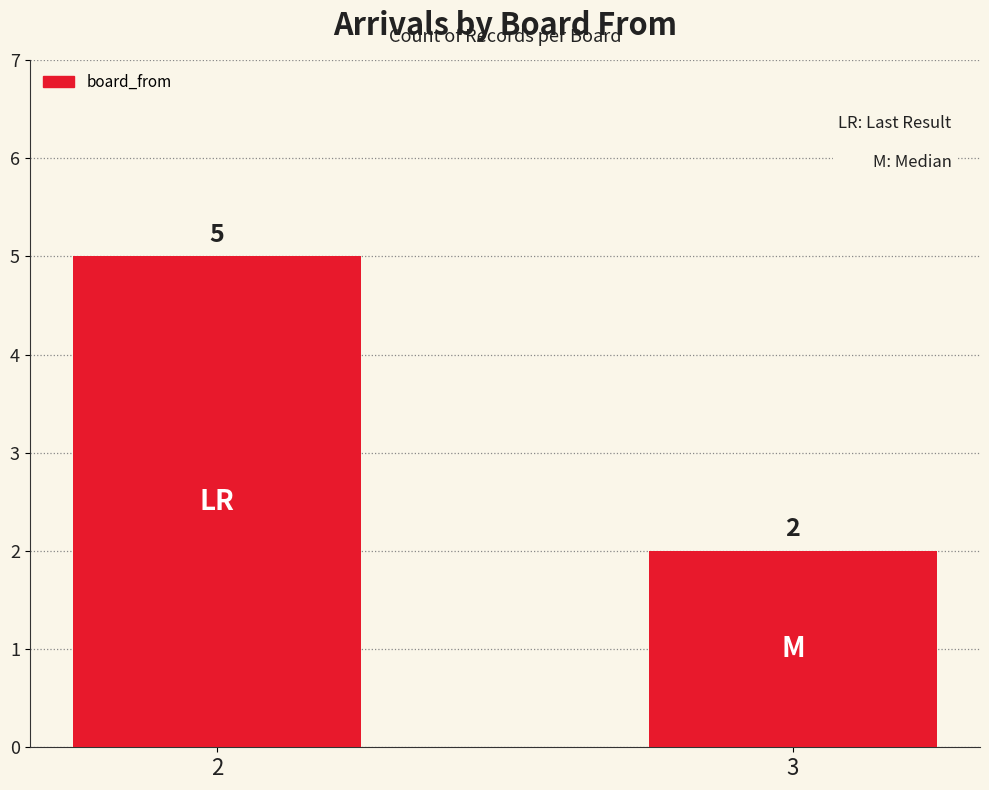

The chart shows a value of 1 at 3. True or false?

False